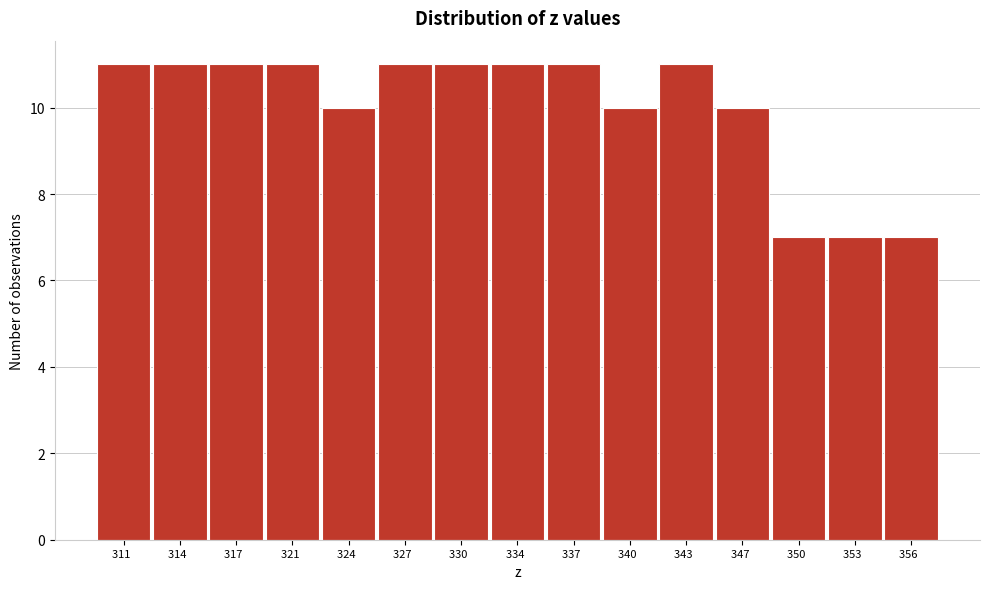

Reading left to right, list all the values displayed in this chart.

311  =11	314  =11	317  =11	321  =11	324  =10	327  =11	330  =11	334  =11	337  =11	340  =10	343  =11	347  =10	350  =7	353  =7	356  =7